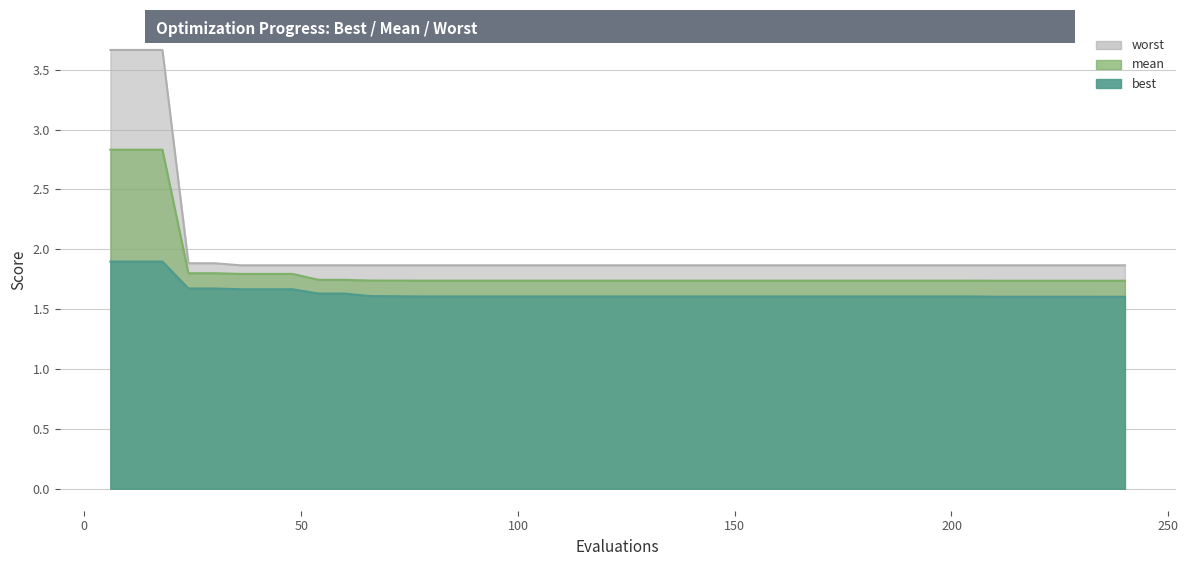

Count the number of categories in the chart.

40